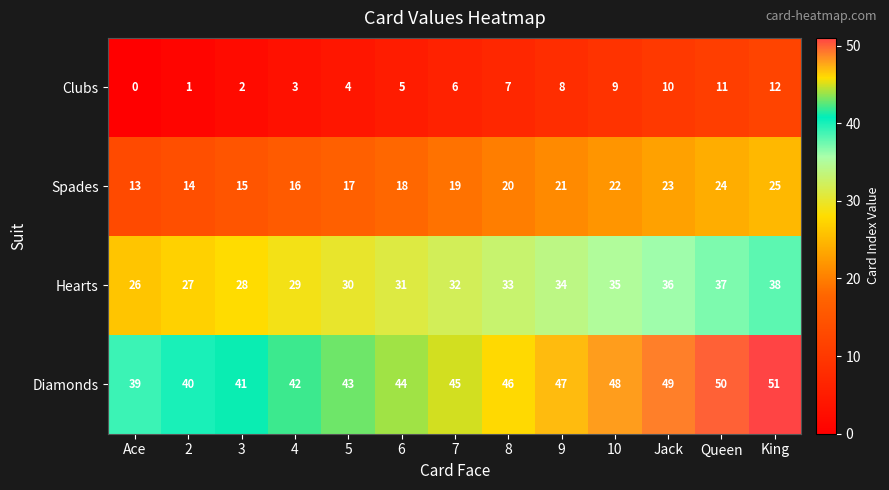

What is the approximate value of Hearts at 6, to the nearest 10?

30